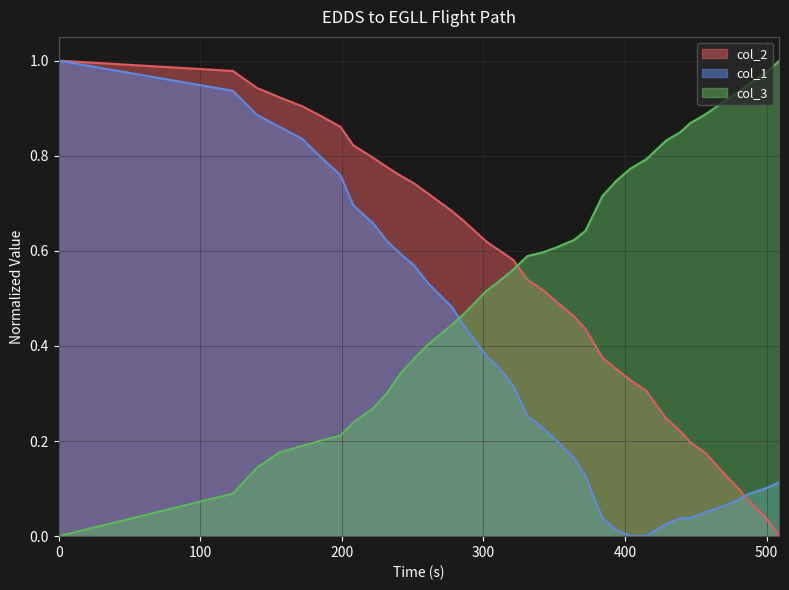

How many positive values does the col_3 series have?

35